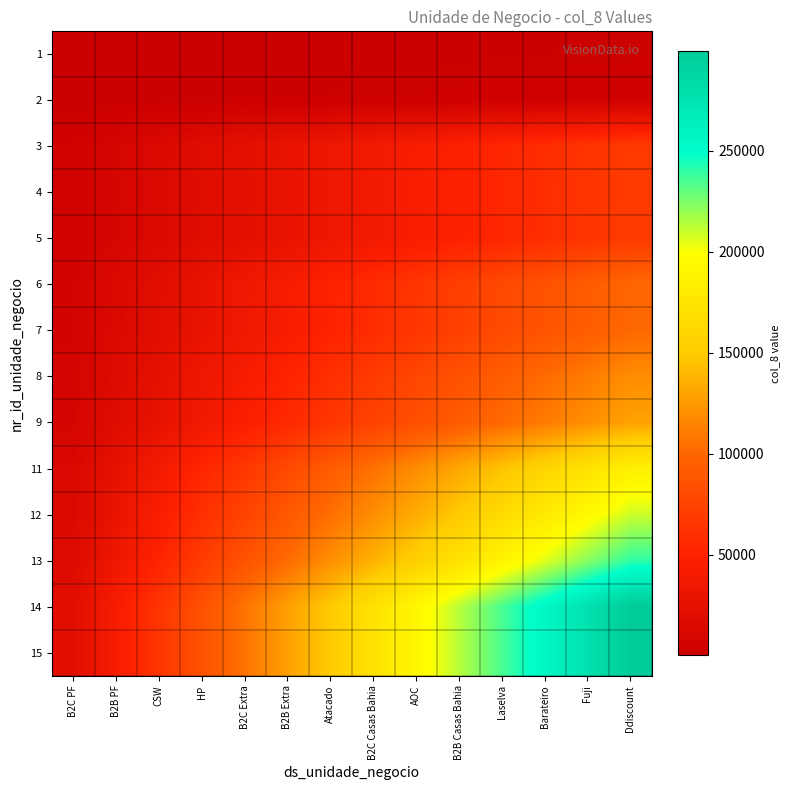

How many data points does each series have?

14